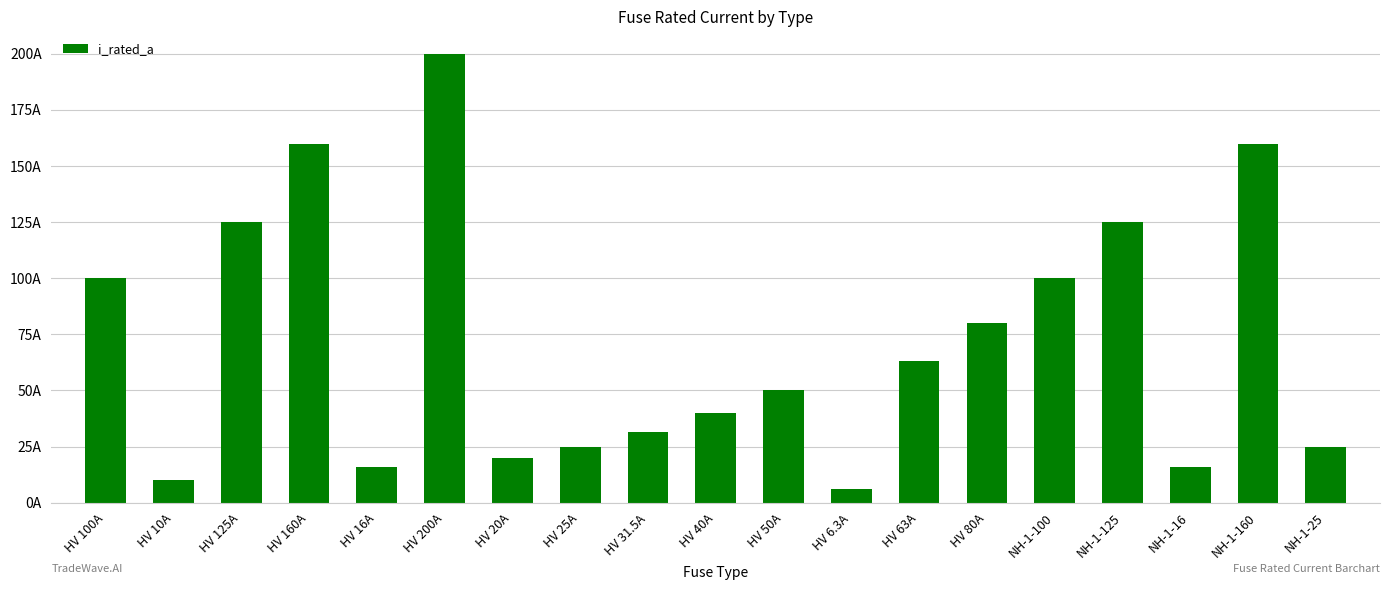

What is the ratio of the value at HV 80A to the value at HV 20A?

4.0